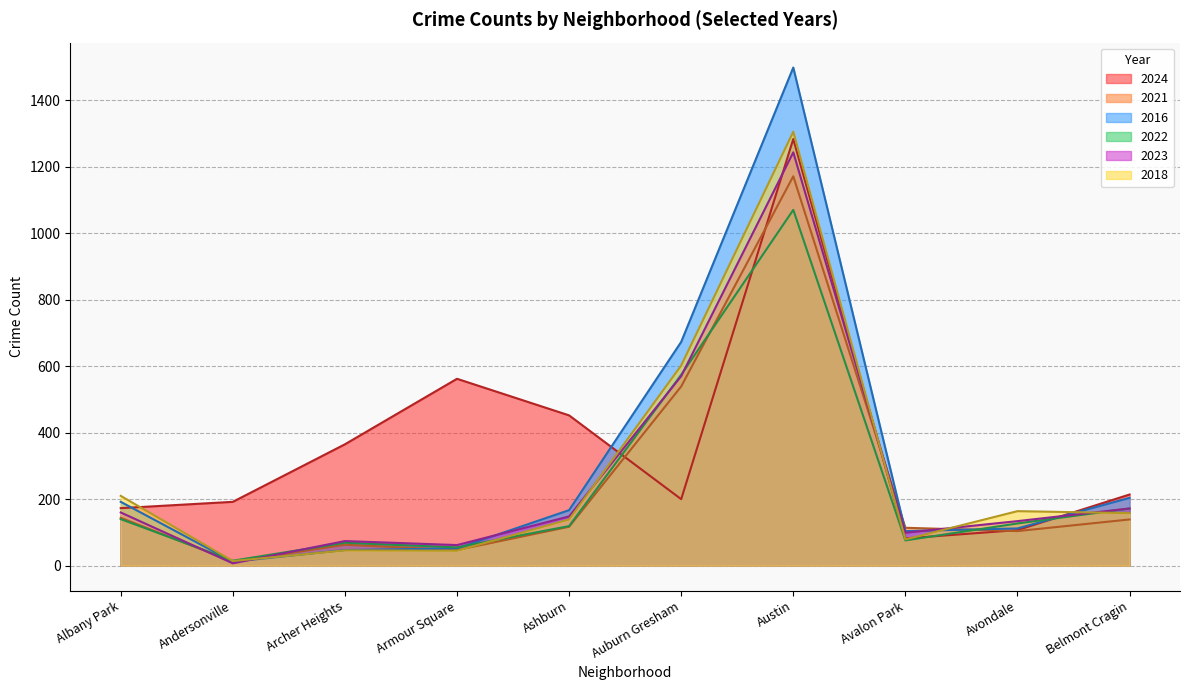

At which label does 2021 first exceed 117?

Albany Park